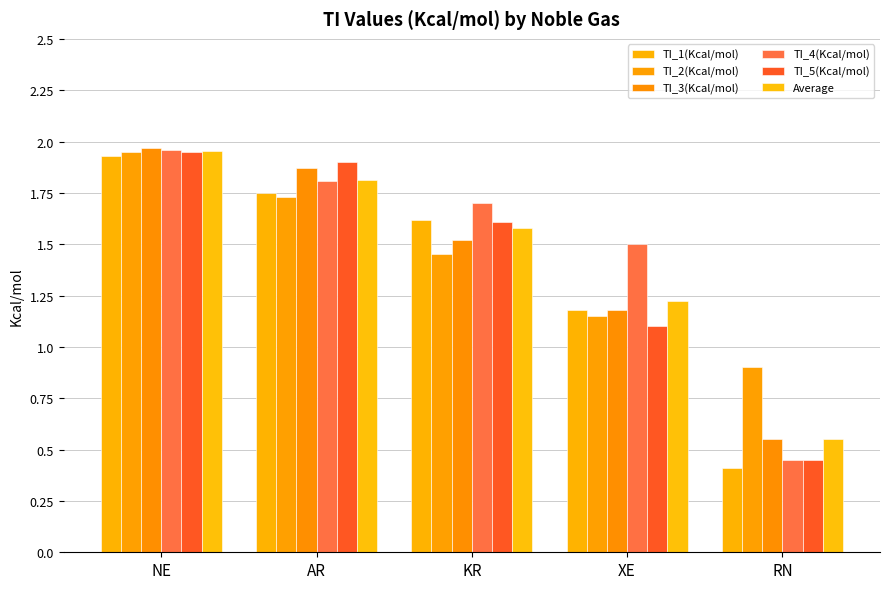

What position from the right is AR?

4